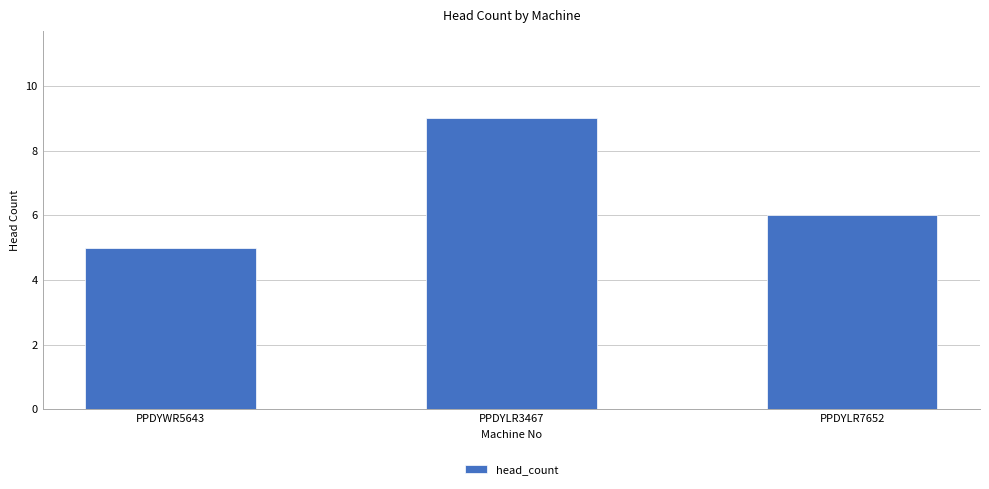

List the labels in order of value, largest first.

PPDYLR3467, PPDYLR7652, PPDYWR5643